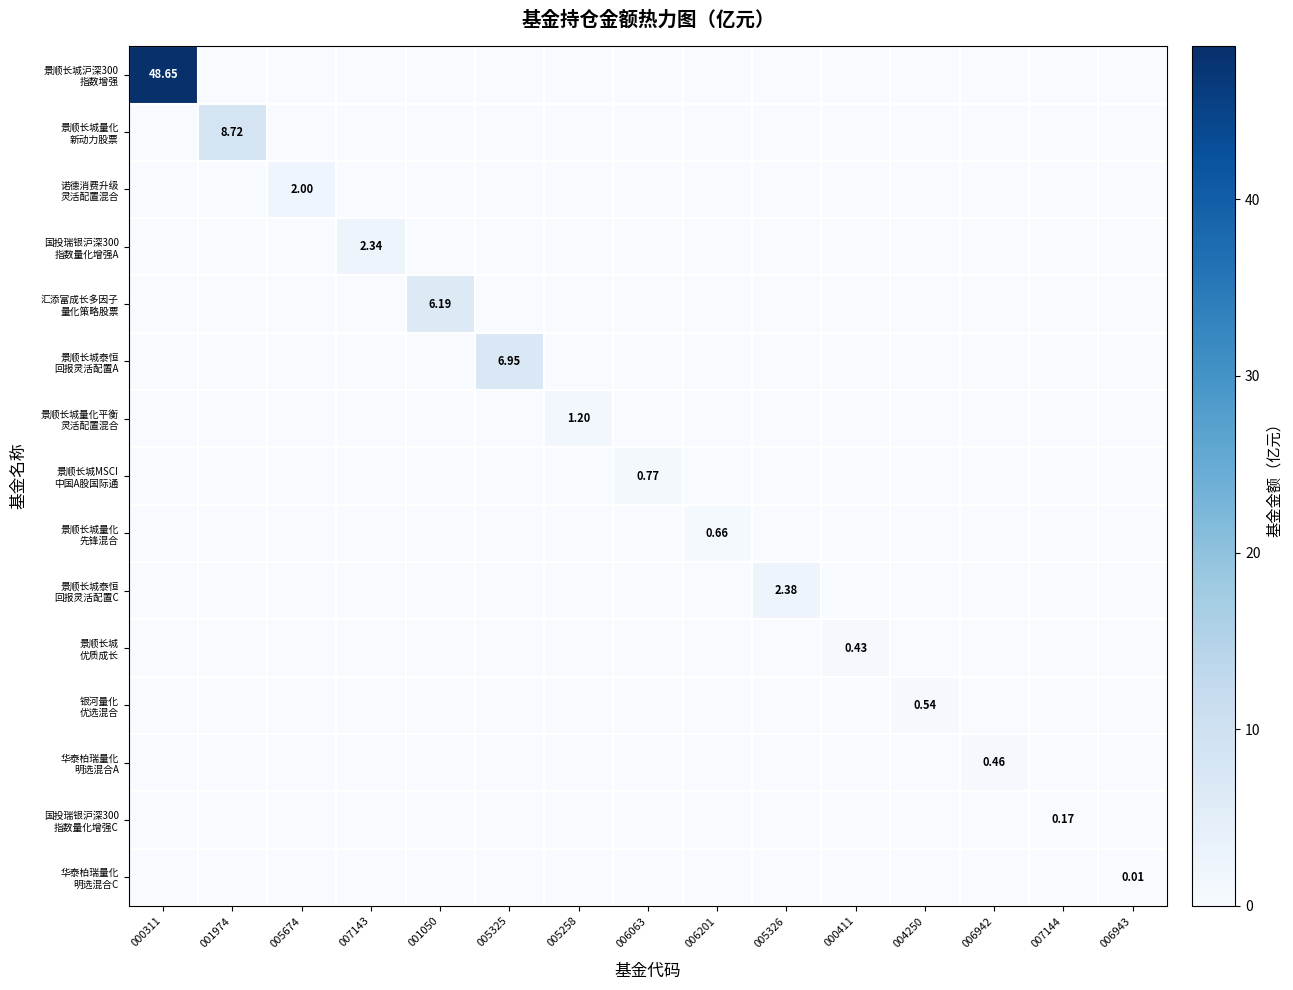

True or false: 银河量化 优选混合 has a value of 0.0 at 007144.

True